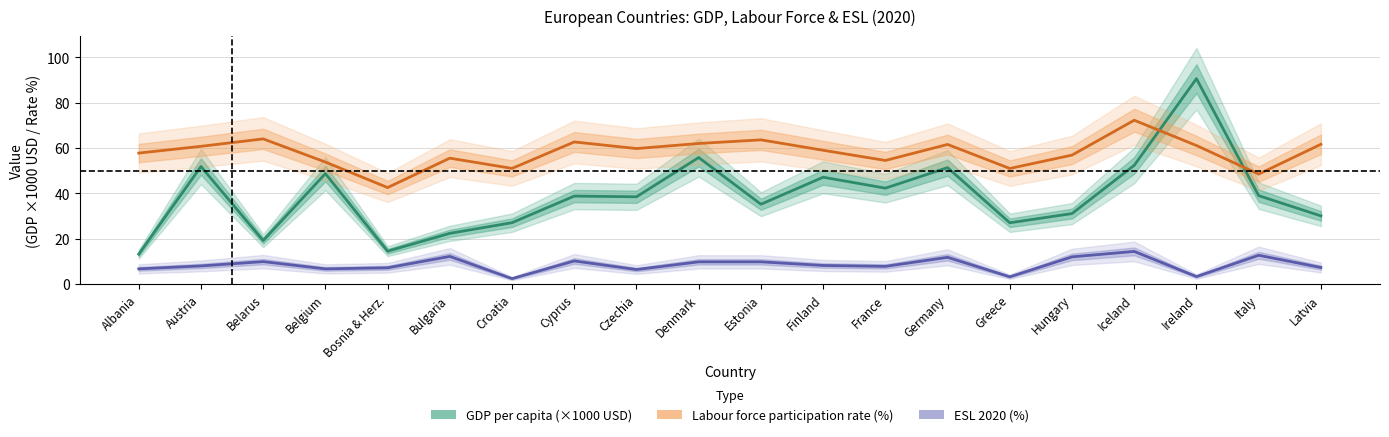

After their last crossing, which series has the higher values: Labour force participation rate (%) or GDP per capita (thousands USD)?

Labour force participation rate (%)